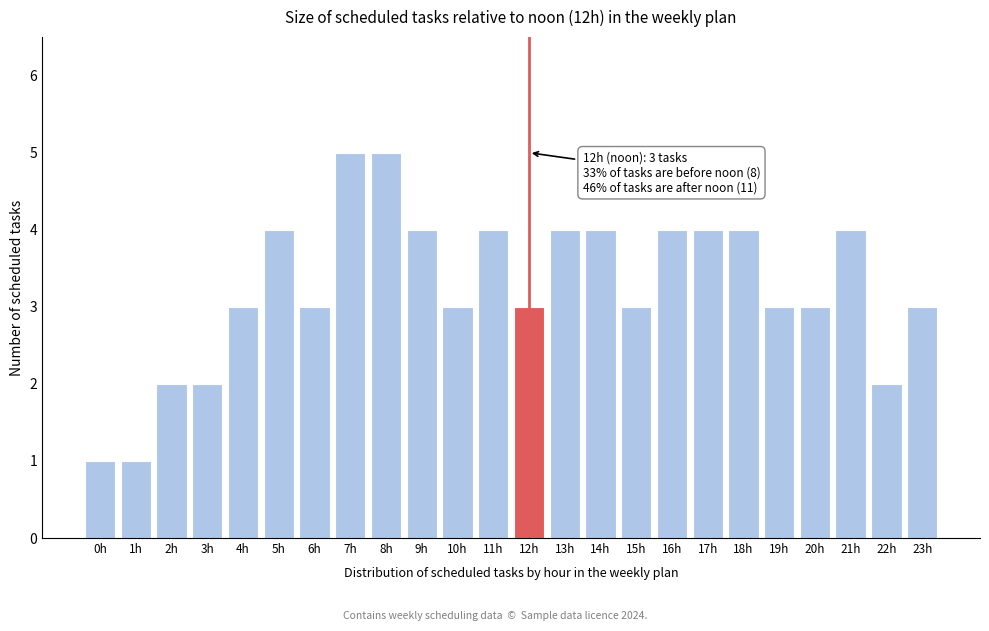

Reading right to left, what are all the values shown in this chart?

23h=3	22h=2	21h=4	20h=3	19h=3	18h=4	17h=4	16h=4	15h=3	14h=4	13h=4	12h=3	11h=4	10h=3	9h=4	8h=5	7h=5	6h=3	5h=4	4h=3	3h=2	2h=2	1h=1	0h=1